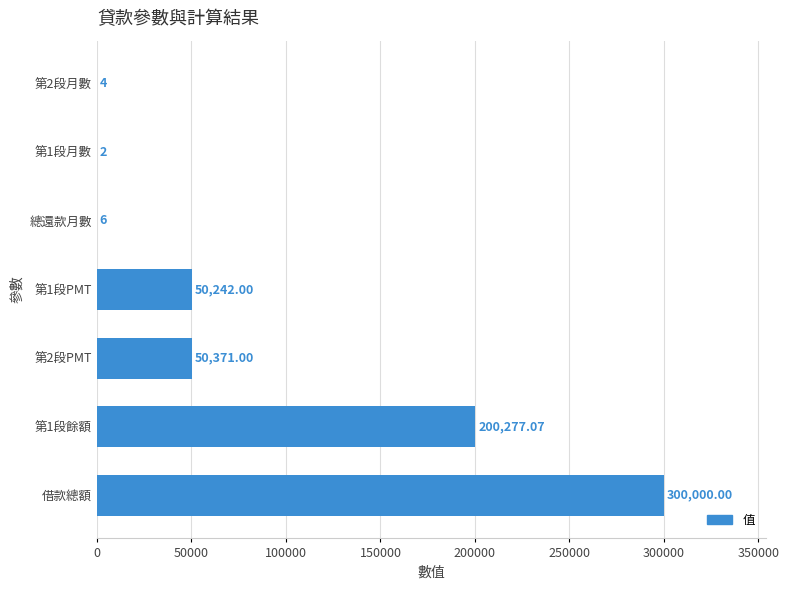

What is the change in value from 借款總額 to 第1段餘額?

-99722.9